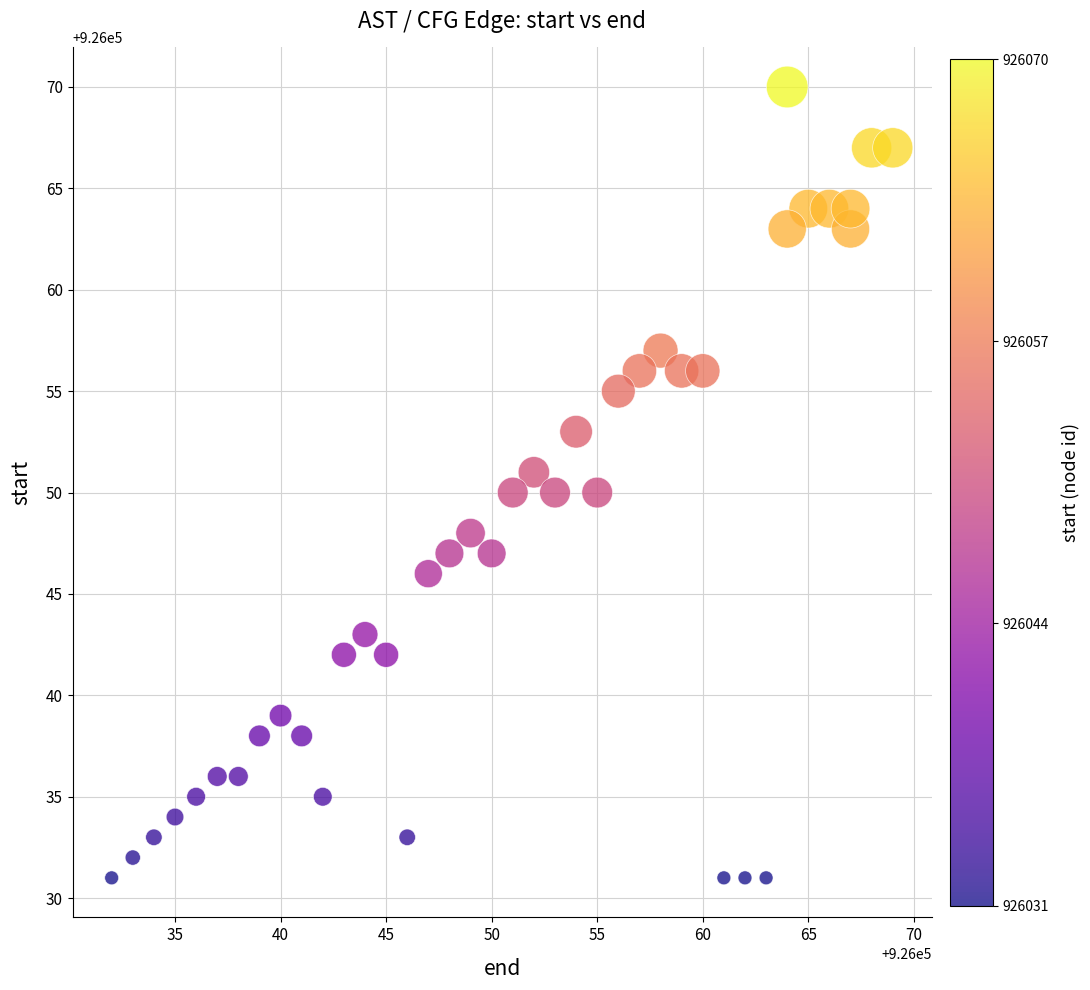

What is the range of Y values (max minus min)?

39